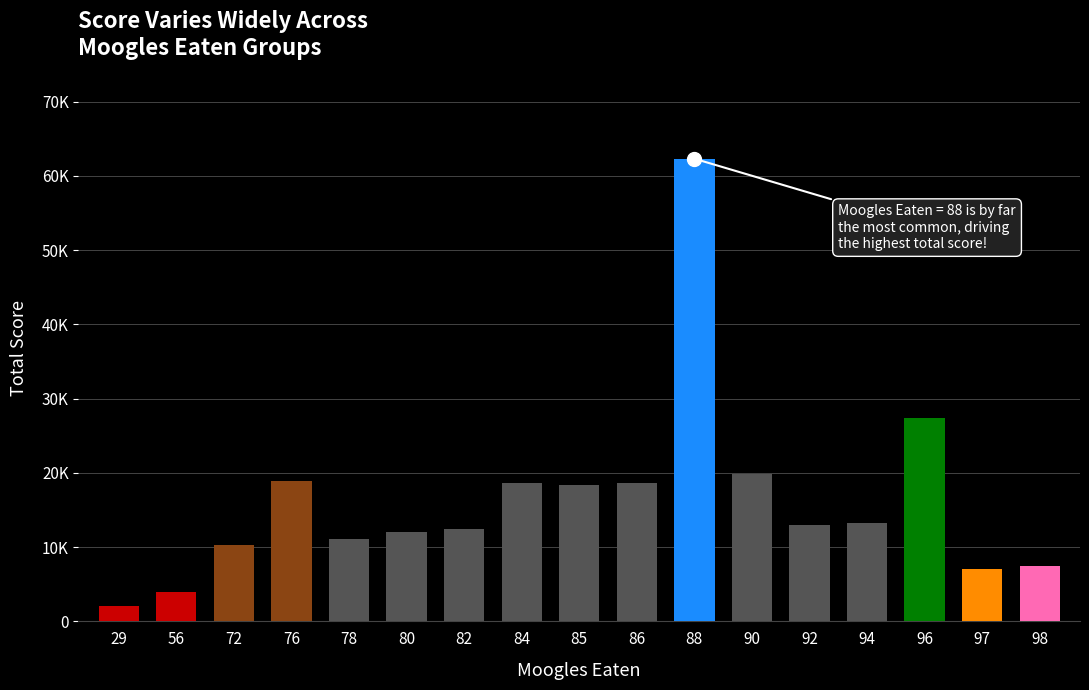

Which category has the highest value across all series?

88